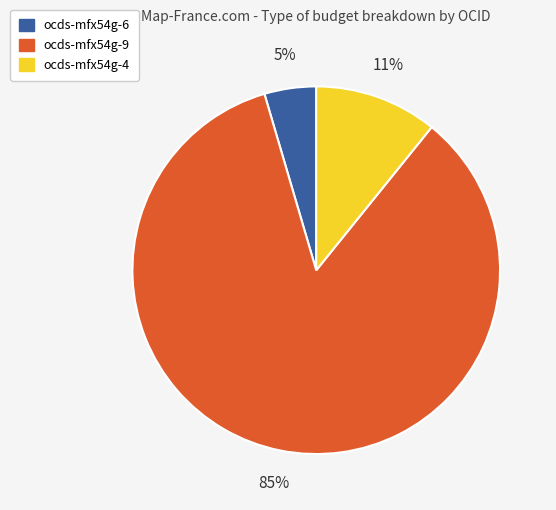

To the nearest percent, what portion does ocds-mfx54g-4 represent?

11%